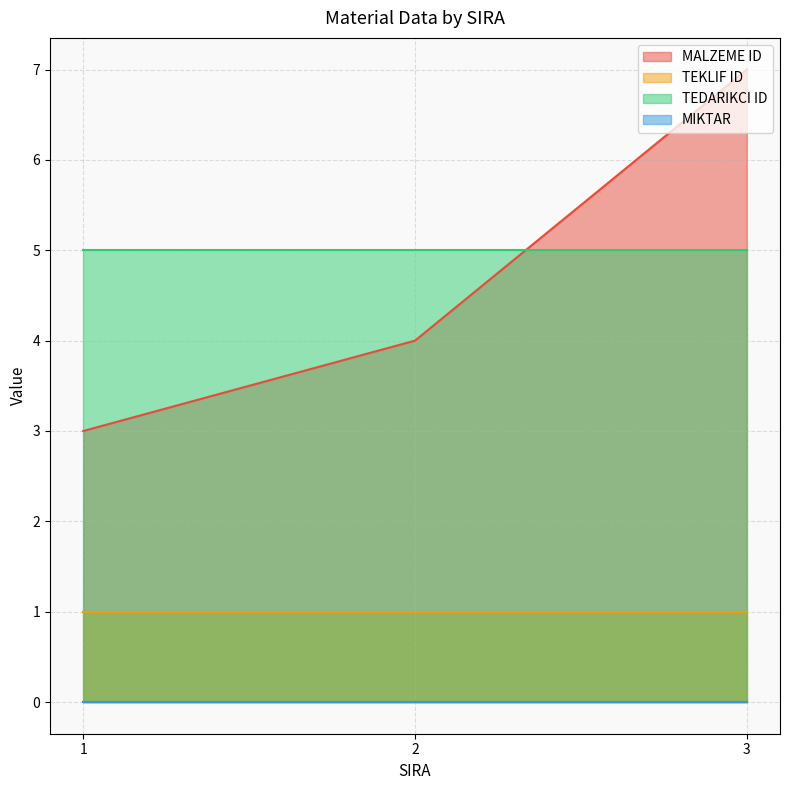

What are all the series names shown in the legend?

MALZEME ID, TEKLIF ID, TEDARIKCI ID, MIKTAR